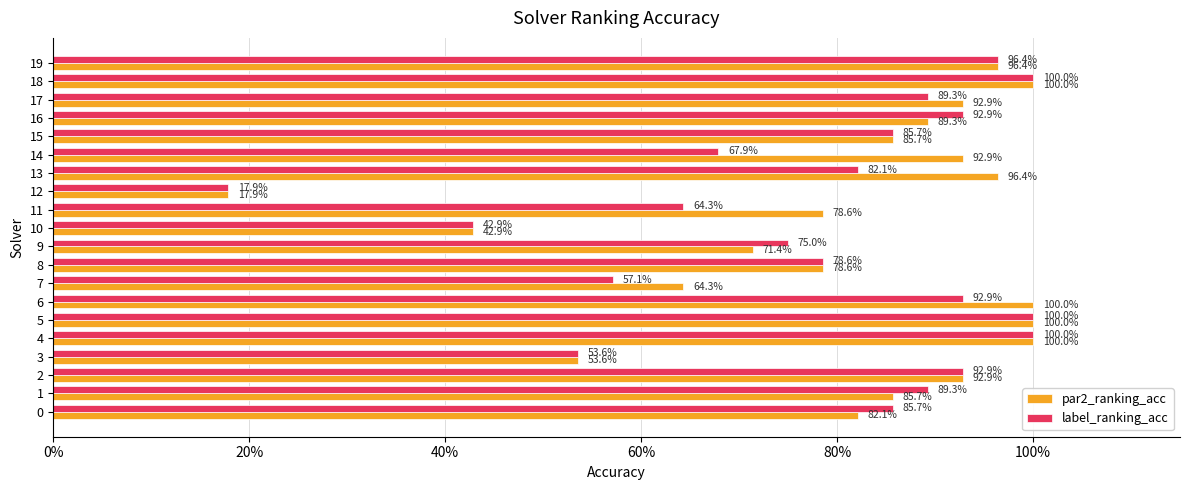

What is the difference between the maximum and minimum values in the label_ranking_acc series?

82.1